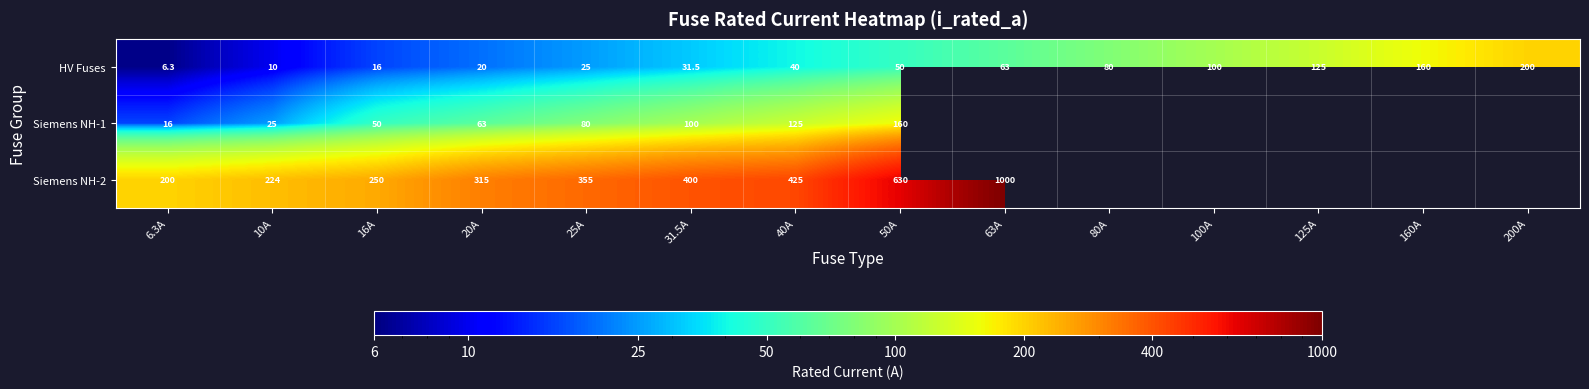

The HV Fuses series shows 6.3 at 6.3A. True or false?

True